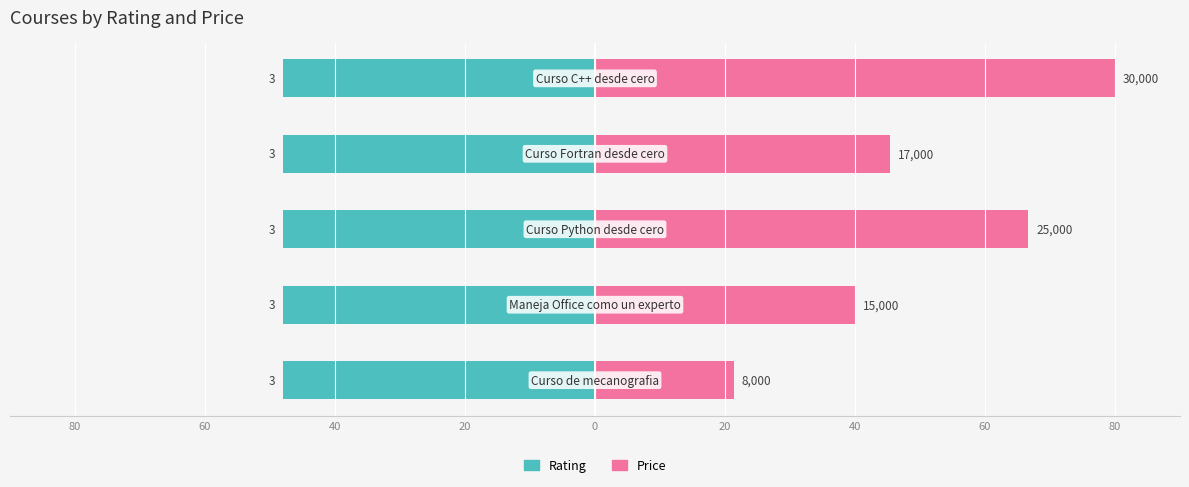

Which has a higher value, 80 or 40?

80